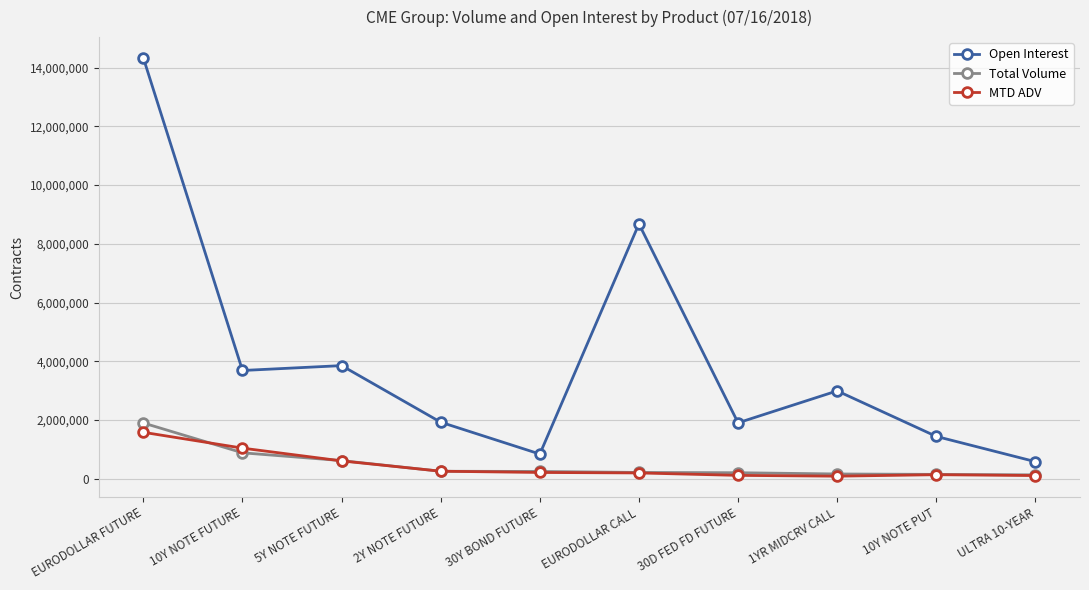

True or false: Open Interest has more than 0 interior local peaks.

True